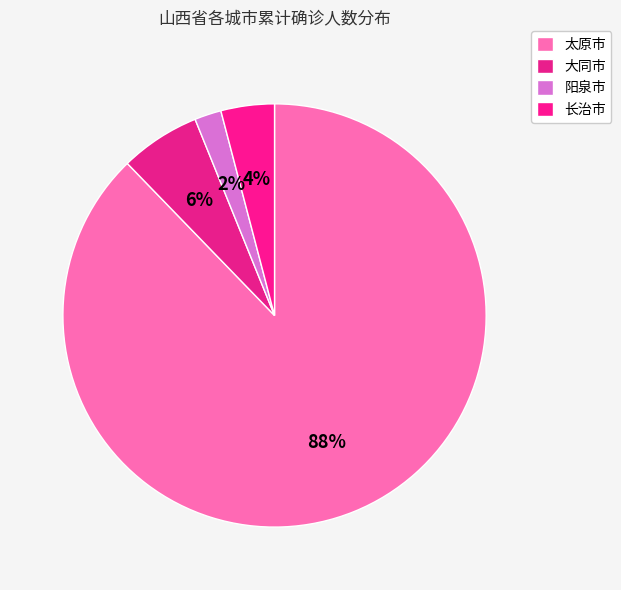

What percentage is the 太原市 slice, to the nearest percent?

88%